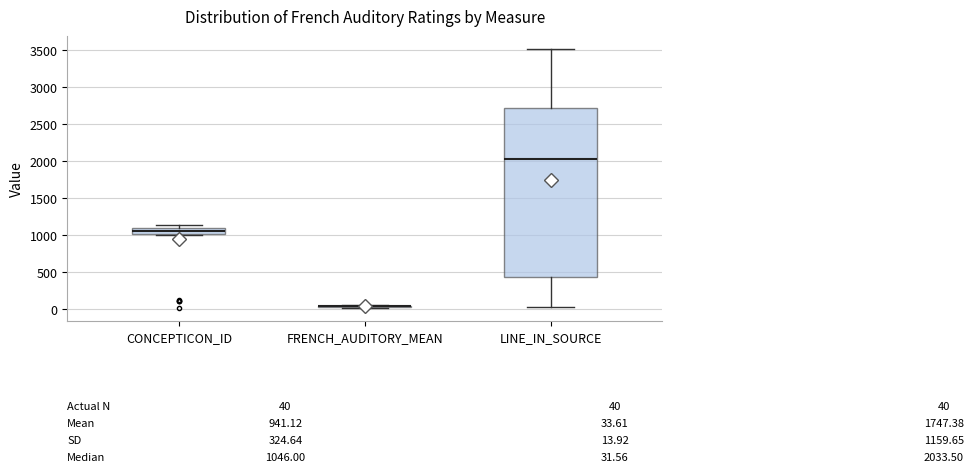

Which box is the tallest, from its lower edge to its upper edge?

LINE_IN_SOURCE